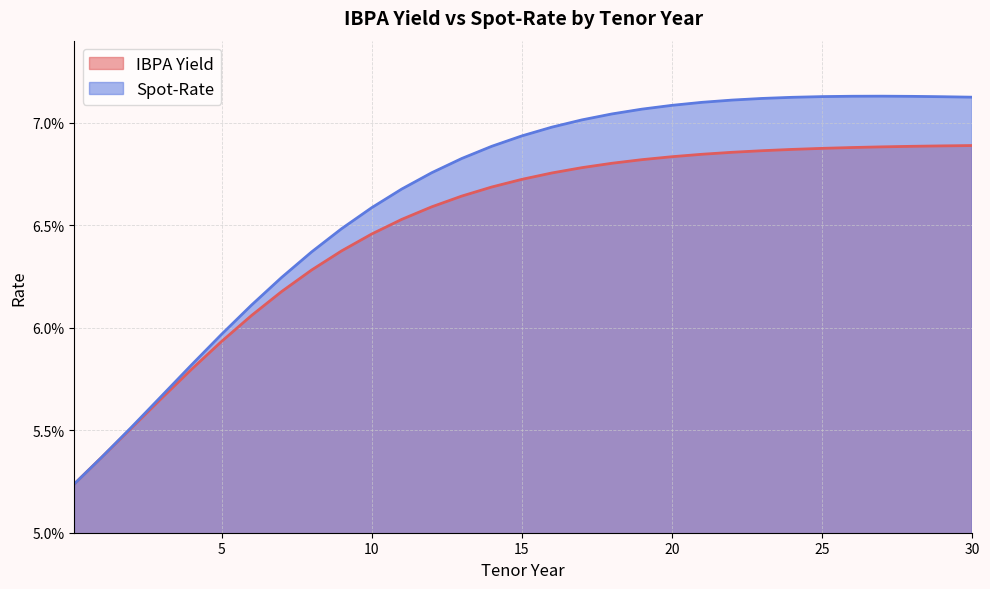

Is the value of IBPA Yield at 25 greater than the value of Spot-Rate at 22?

No